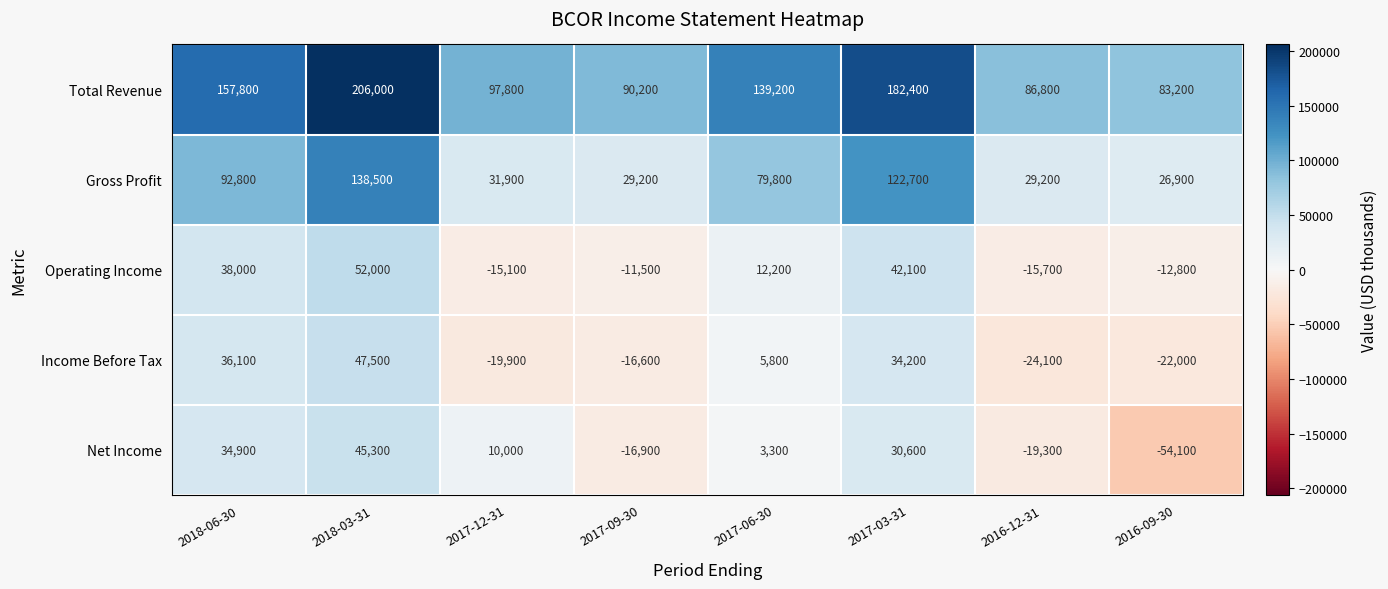

True or false: Net Income has a value of -16900 at 2017-09-30.

True